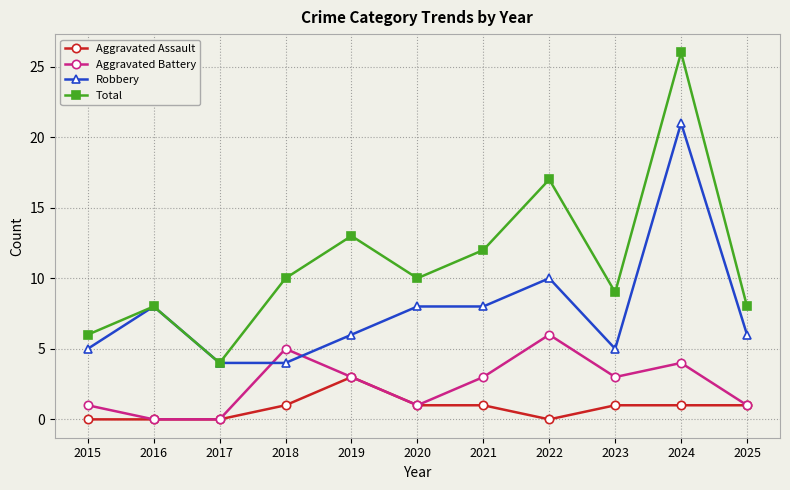

List the series in order of their overall mean, lowest first.

Aggravated Assault, Aggravated Battery, Robbery, Total